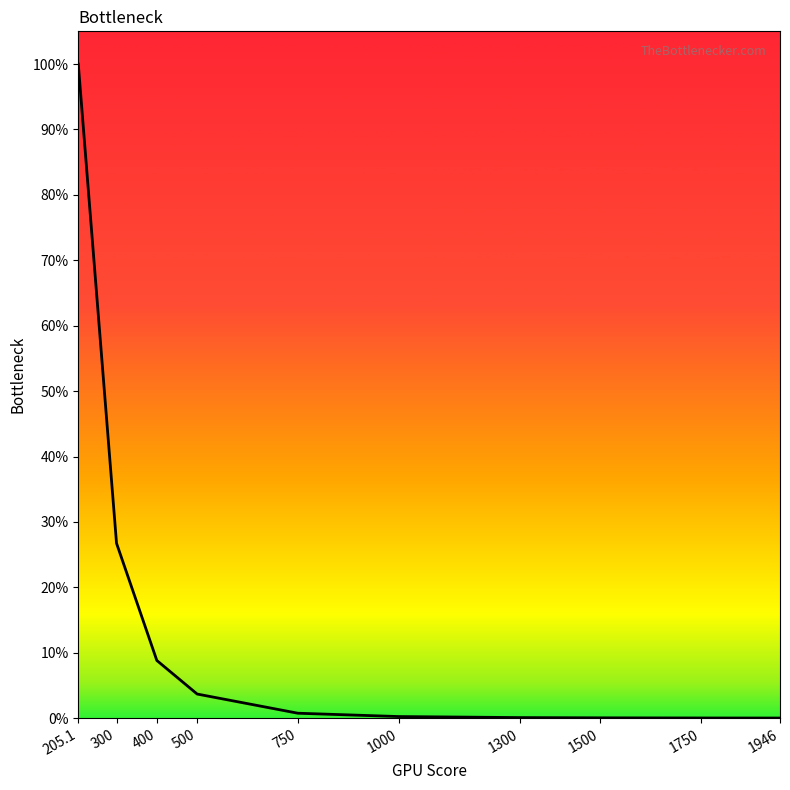

Which has a higher value, 400 or 205.1?

205.1